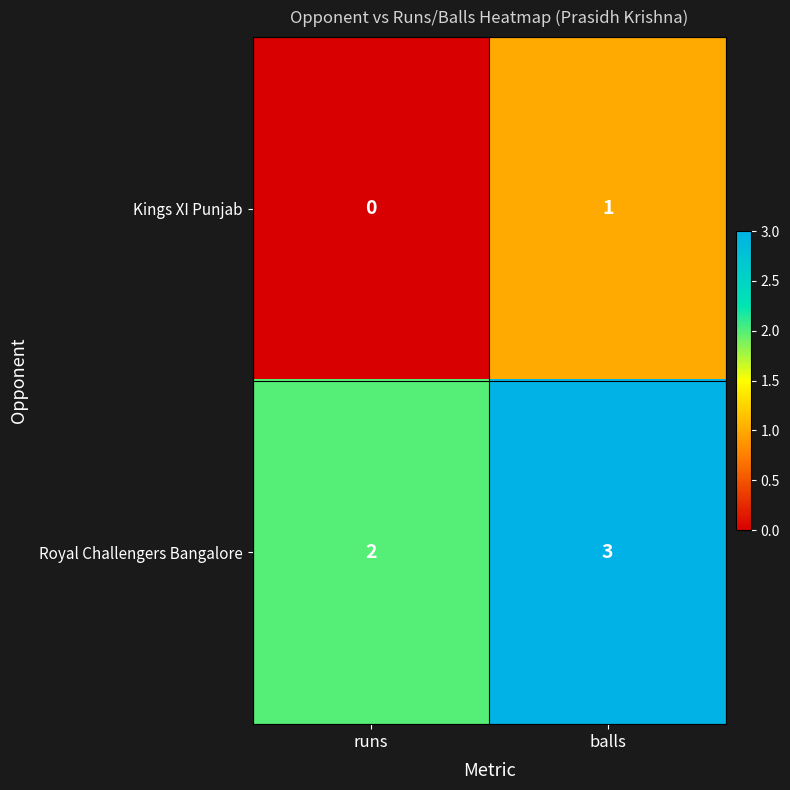

At which label does Royal Challengers Bangalore reach its minimum?

runs